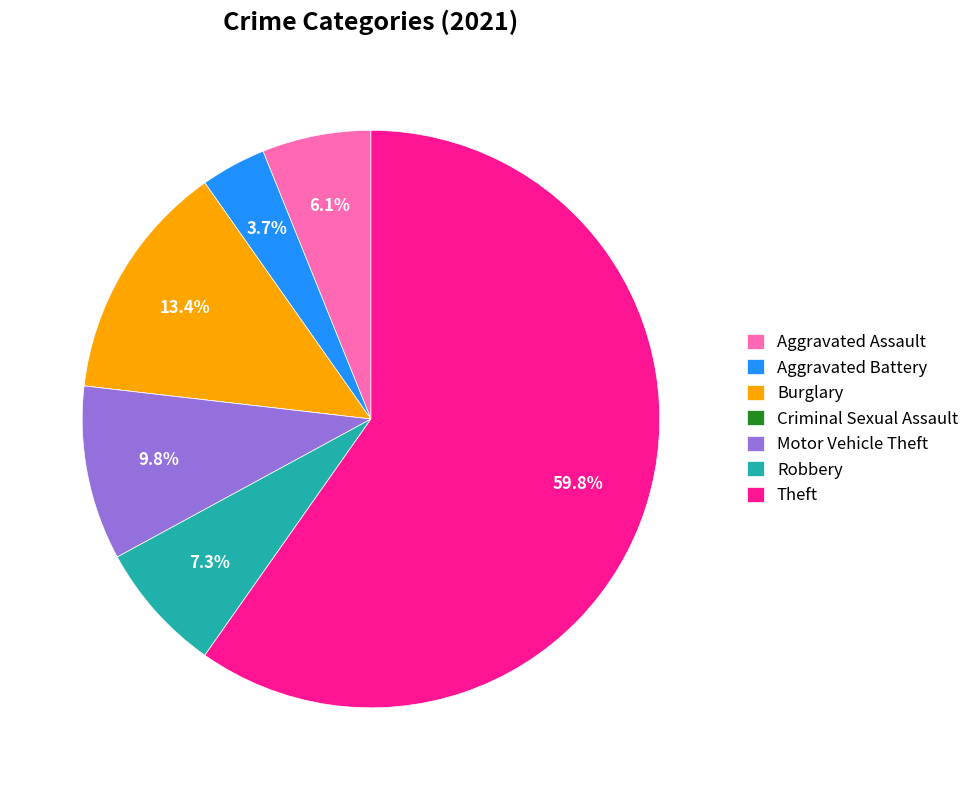

What percentage is NOT represented by Aggravated Assault?

93.9%